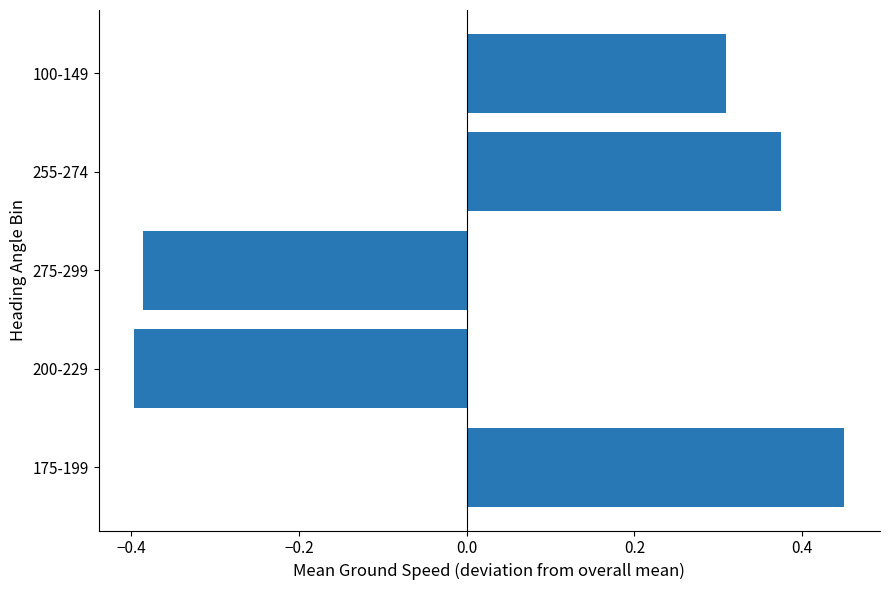

List the labels in order of value, largest first.

175-199, 255-274, 100-149, 275-299, 200-229